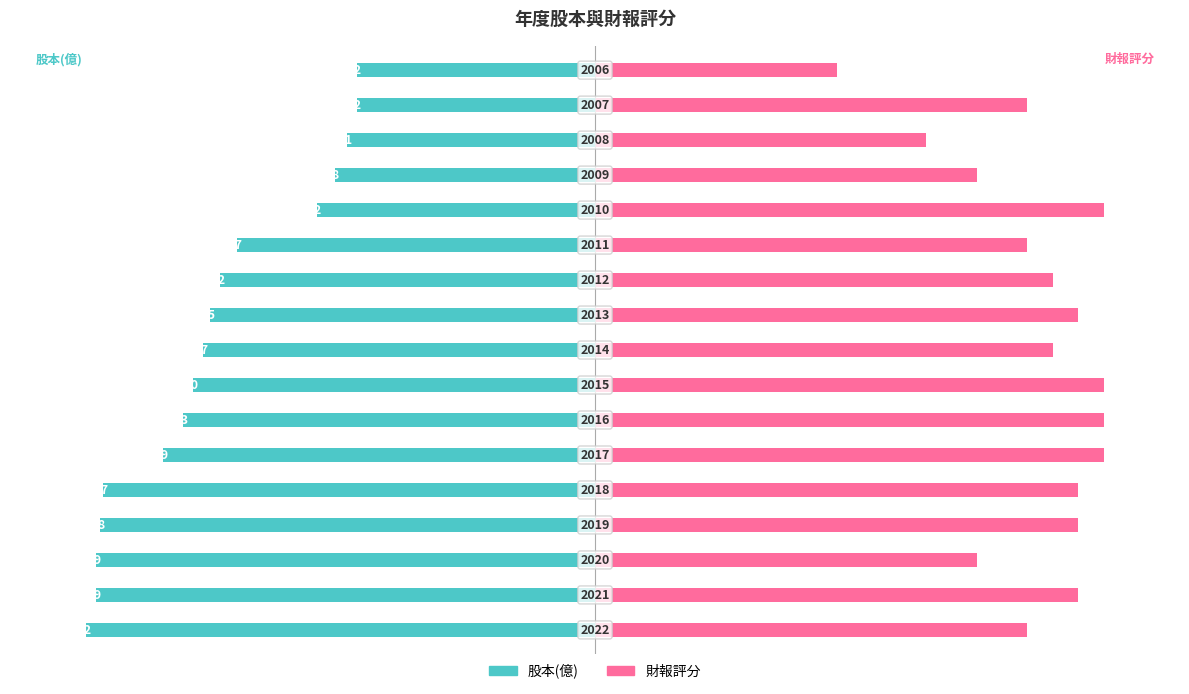

How many data points in 財報評分 are less than 90?

7